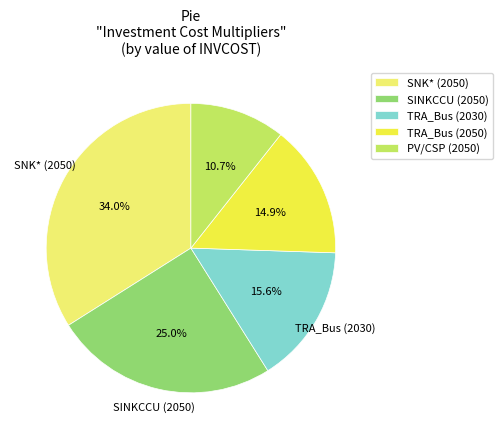

To the nearest percent, what portion does TRA_Bus (2050) represent?

15%